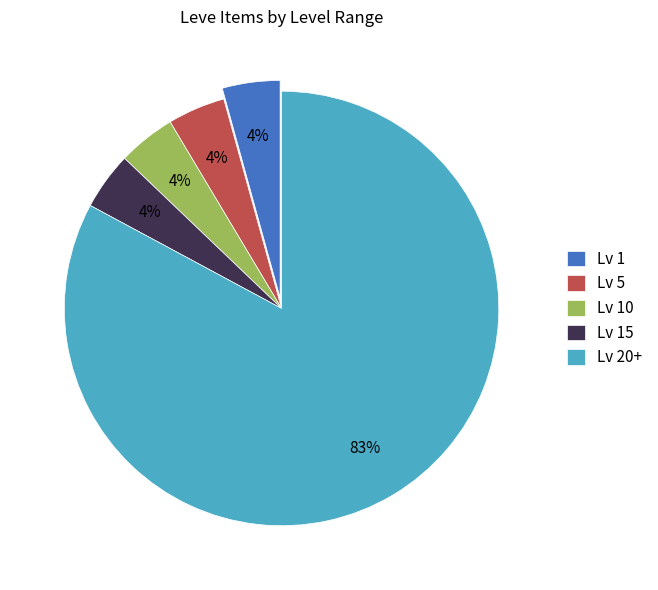

Is the sum of Lv 20+ and Lv 5 greater than half?

Yes